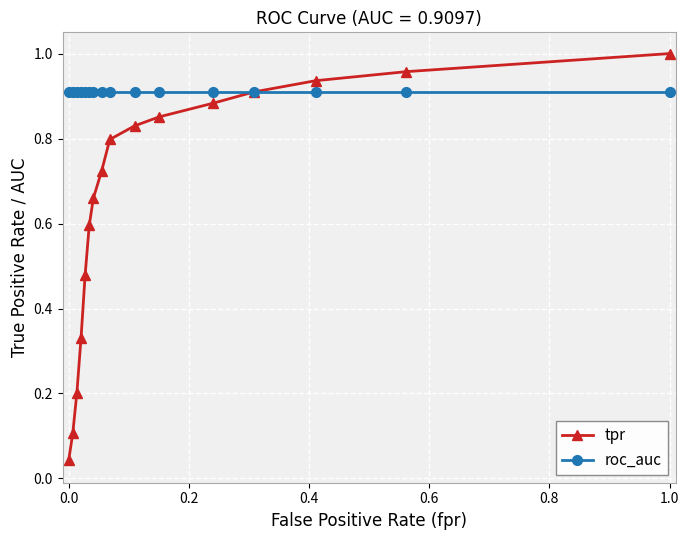

List the series in order of their peak value, lowest first.

roc_auc, tpr